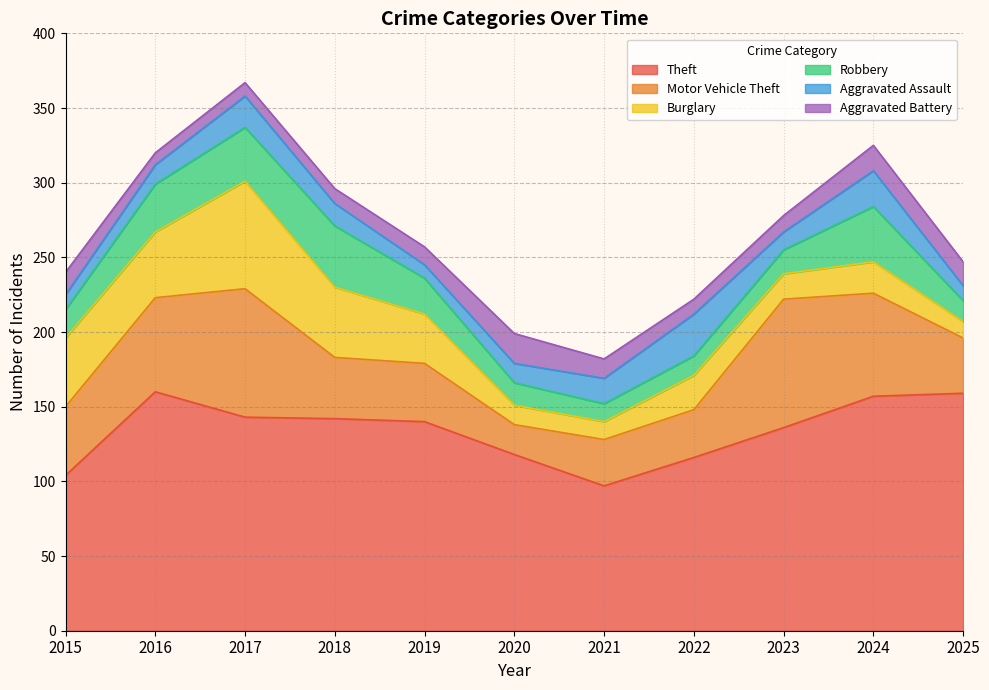

What are all the series names shown in the legend?

Theft, Motor Vehicle Theft, Burglary, Robbery, Aggravated Assault, Aggravated Battery